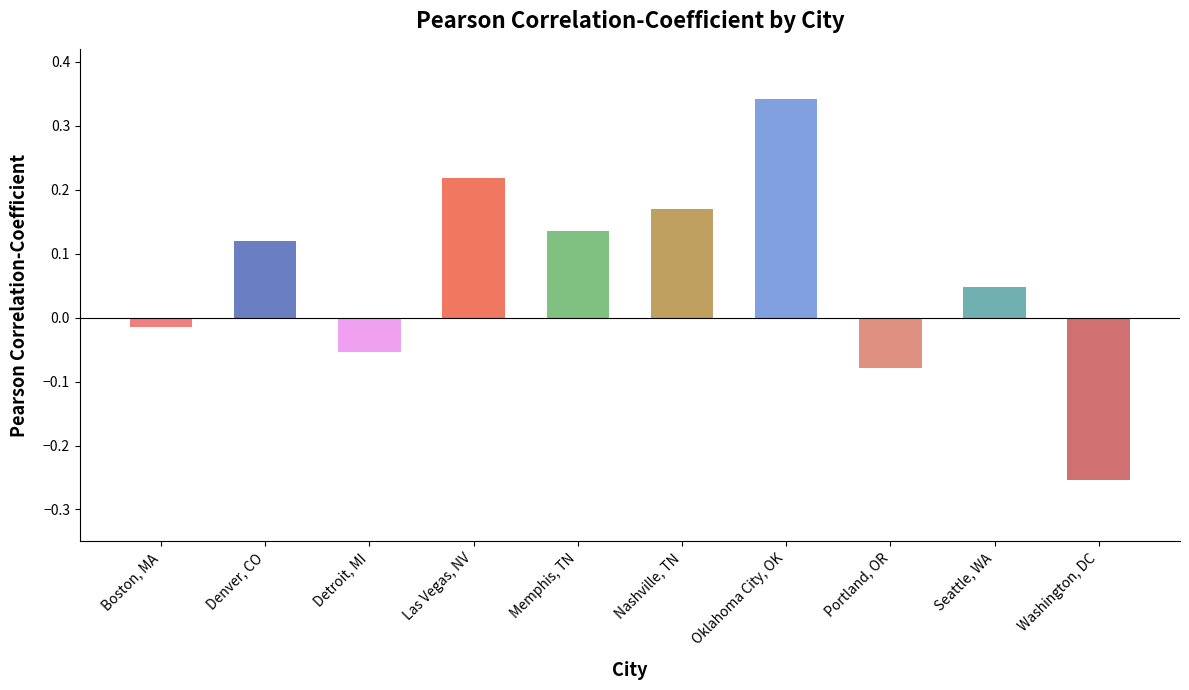

Which category has the lowest value across all series?

Washington, DC